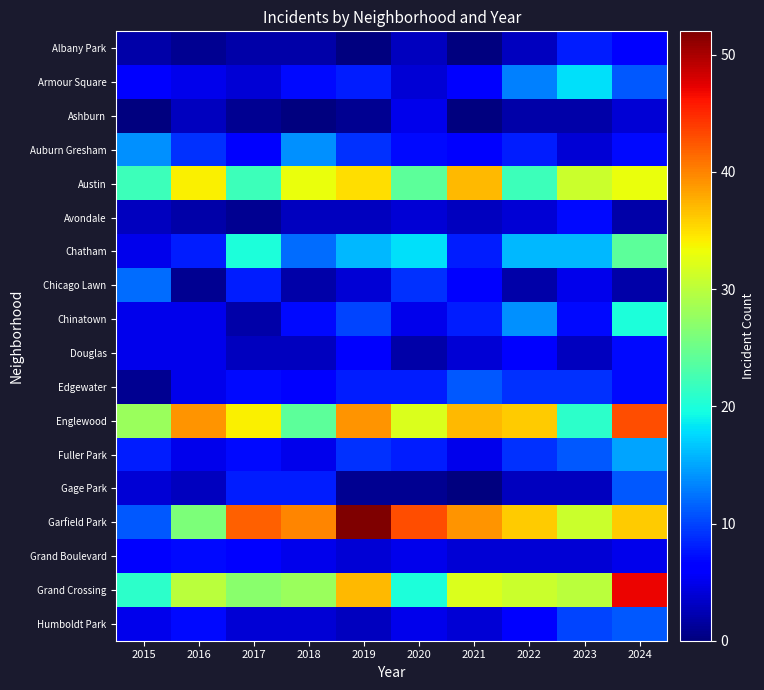

How many data points does each series have?

10